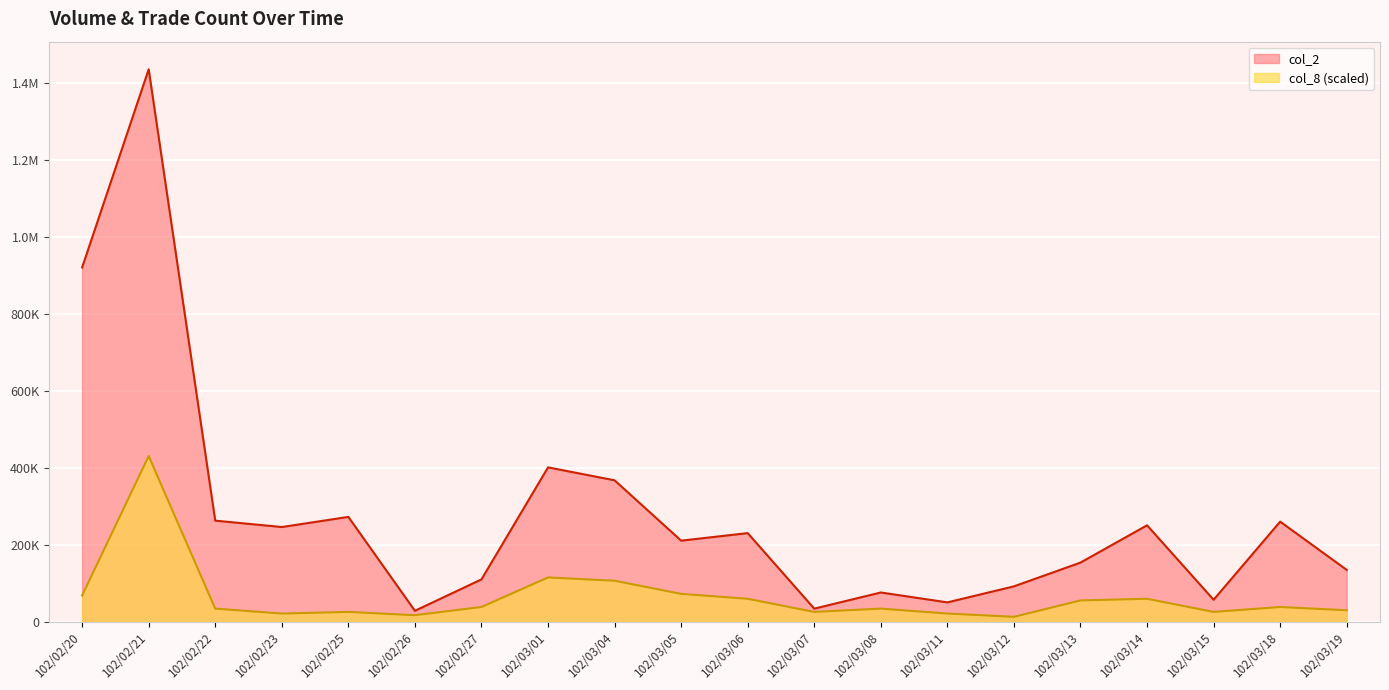

Which series changed the most between 102/02/22 and 102/03/15?

col_2